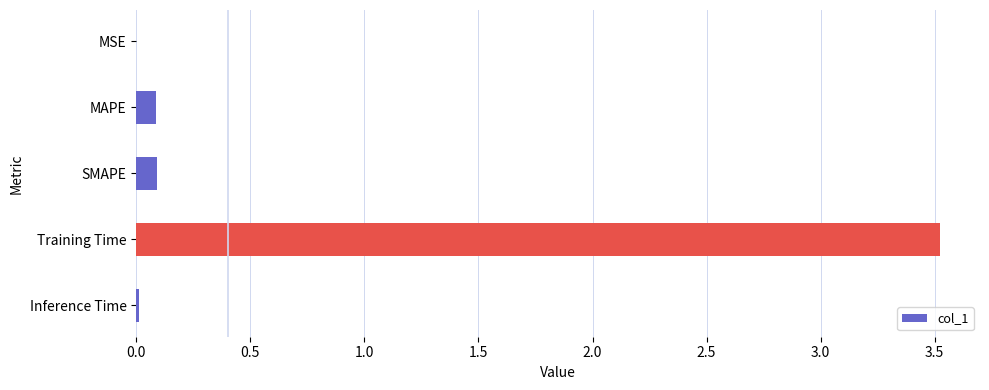

What is the sum of the values at Training Time and MAPE?

3.6